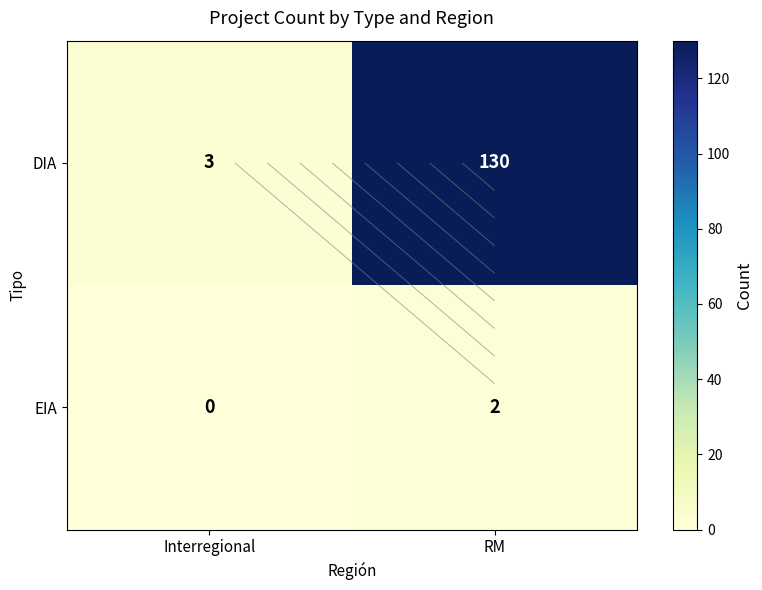

The DIA series shows 130 at RM. True or false?

True